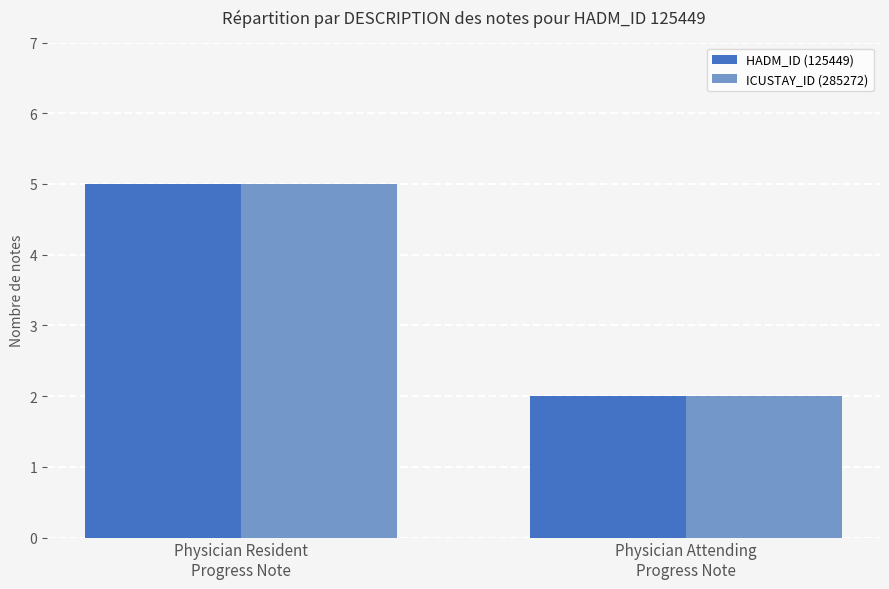

Reading right to left, list all the values displayed in this chart.

HADM_ID (125449): 2	5
ICUSTAY_ID (285272): 2	5